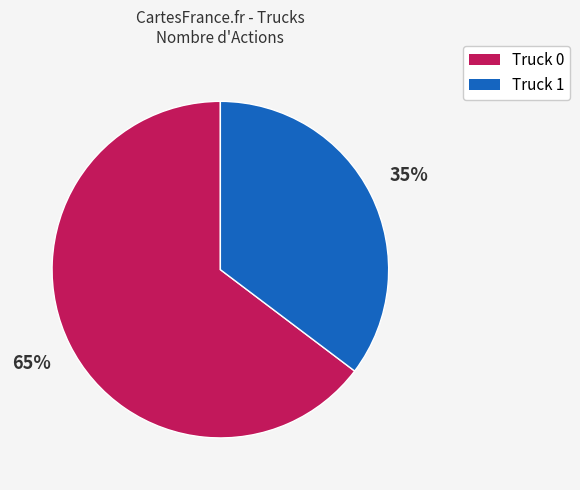

Which category has the smallest portion of the pie?

Truck 1